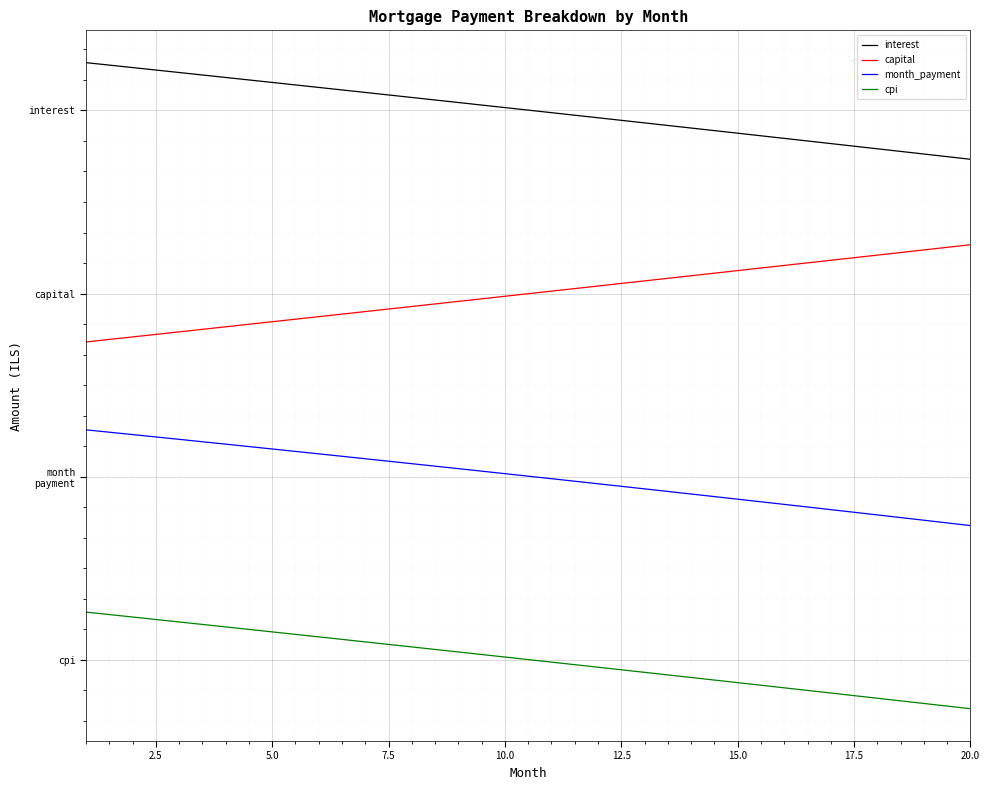

Does the chart have visible grid lines?

Yes